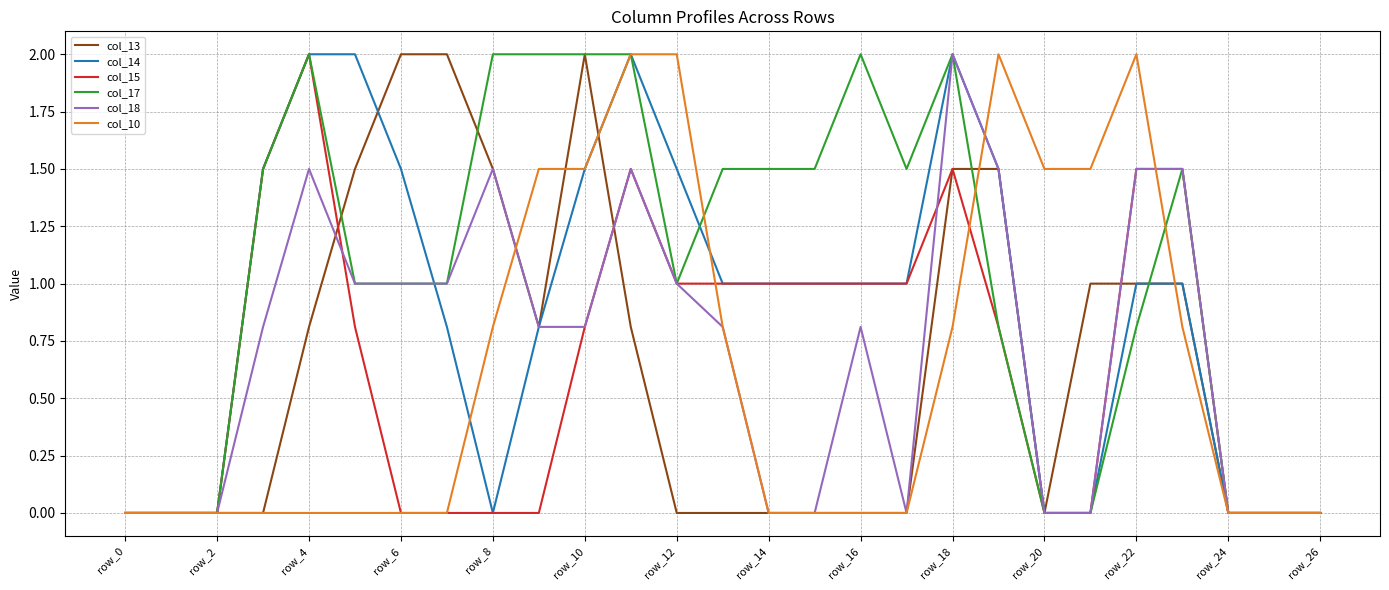

Does the chart display data point markers on the line(s)?

No